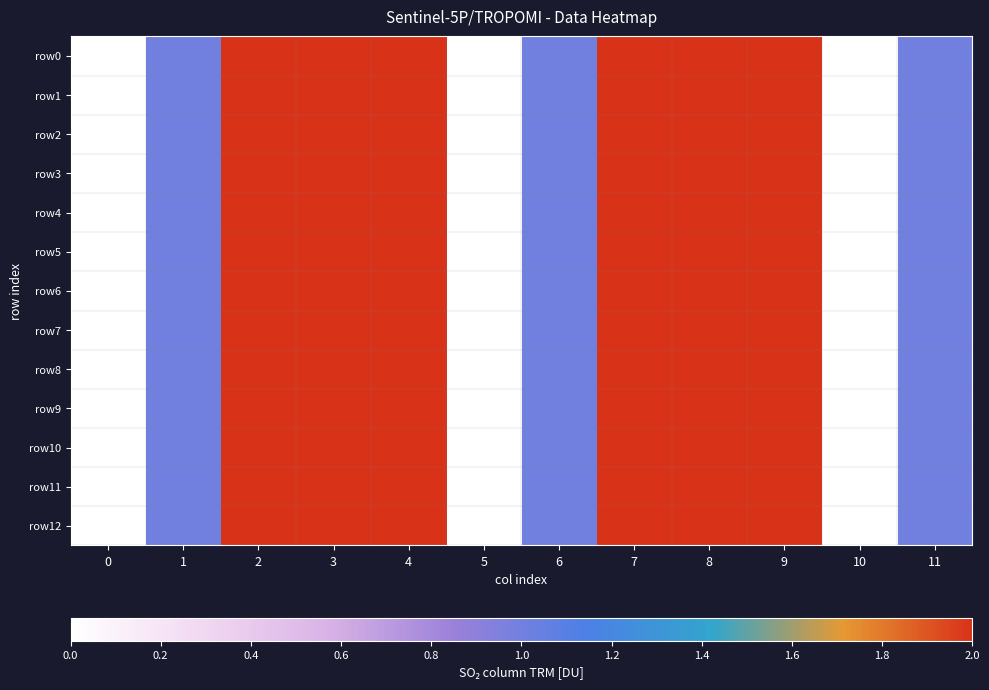

What is the greatest value displayed?

4